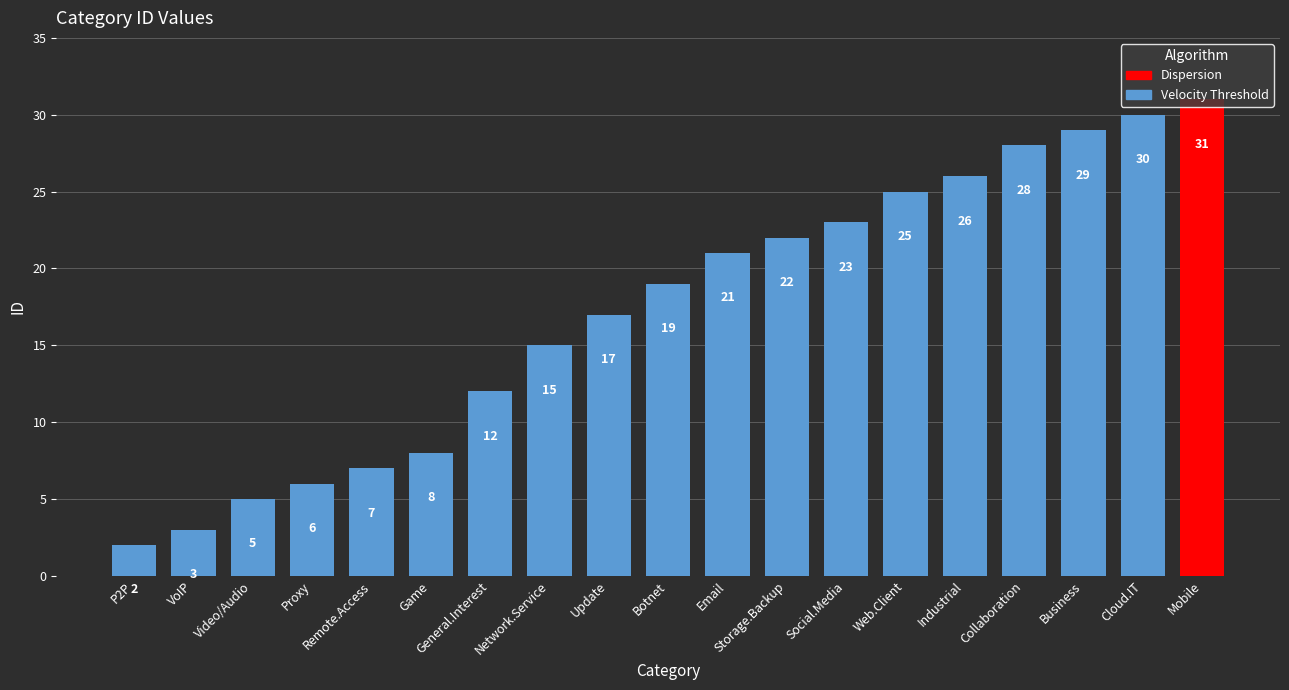

What is the label of the 8th bar from the right?

Email